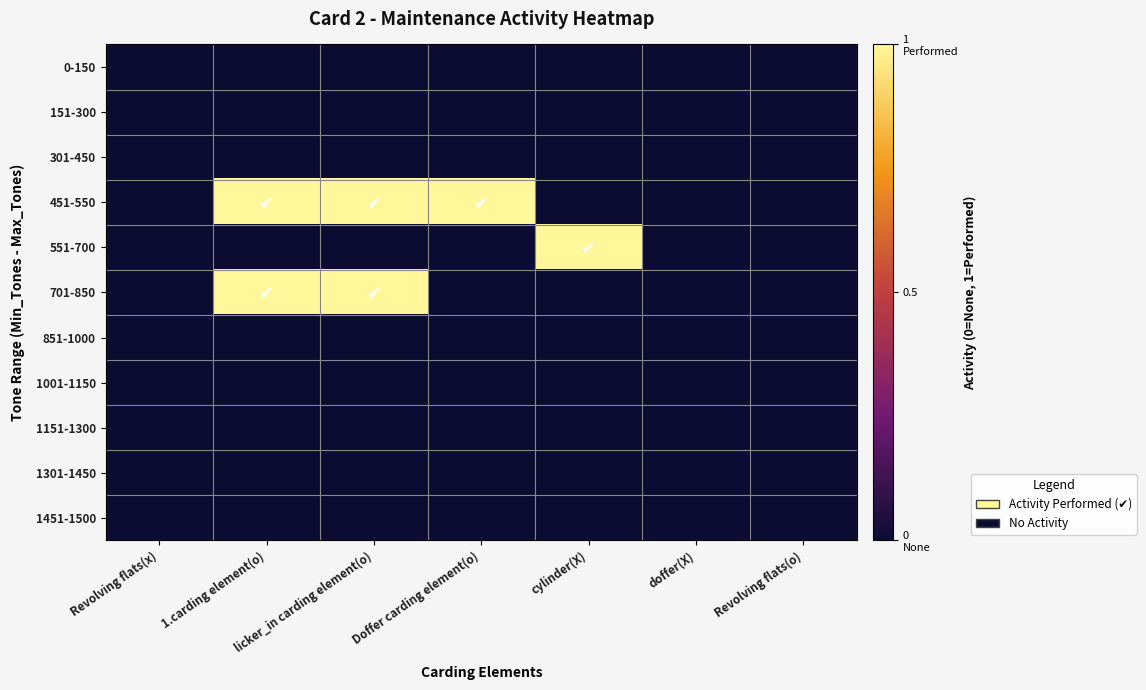

Reading left to right, extract all data points from this chart.

0-150: Revolving flats(x)=0	1.carding element(o)=0	licker_in carding element(o)=0	Doffer carding element(o)=0	cylinder(X)=0	doffer(X)=0	Revolving flats(o)=0
151-300: Revolving flats(x)=0	1.carding element(o)=0	licker_in carding element(o)=0	Doffer carding element(o)=0	cylinder(X)=0	doffer(X)=0	Revolving flats(o)=0
301-450: Revolving flats(x)=0	1.carding element(o)=0	licker_in carding element(o)=0	Doffer carding element(o)=0	cylinder(X)=0	doffer(X)=0	Revolving flats(o)=0
451-550: Revolving flats(x)=0	1.carding element(o)=1	licker_in carding element(o)=1	Doffer carding element(o)=1	cylinder(X)=0	doffer(X)=0	Revolving flats(o)=0
551-700: Revolving flats(x)=0	1.carding element(o)=0	licker_in carding element(o)=0	Doffer carding element(o)=0	cylinder(X)=1	doffer(X)=0	Revolving flats(o)=0
701-850: Revolving flats(x)=0	1.carding element(o)=1	licker_in carding element(o)=1	Doffer carding element(o)=0	cylinder(X)=0	doffer(X)=0	Revolving flats(o)=0
851-1000: Revolving flats(x)=0	1.carding element(o)=0	licker_in carding element(o)=0	Doffer carding element(o)=0	cylinder(X)=0	doffer(X)=0	Revolving flats(o)=0
1001-1150: Revolving flats(x)=0	1.carding element(o)=0	licker_in carding element(o)=0	Doffer carding element(o)=0	cylinder(X)=0	doffer(X)=0	Revolving flats(o)=0
1151-1300: Revolving flats(x)=0	1.carding element(o)=0	licker_in carding element(o)=0	Doffer carding element(o)=0	cylinder(X)=0	doffer(X)=0	Revolving flats(o)=0
1301-1450: Revolving flats(x)=0	1.carding element(o)=0	licker_in carding element(o)=0	Doffer carding element(o)=0	cylinder(X)=0	doffer(X)=0	Revolving flats(o)=0
1451-1500: Revolving flats(x)=0	1.carding element(o)=0	licker_in carding element(o)=0	Doffer carding element(o)=0	cylinder(X)=0	doffer(X)=0	Revolving flats(o)=0